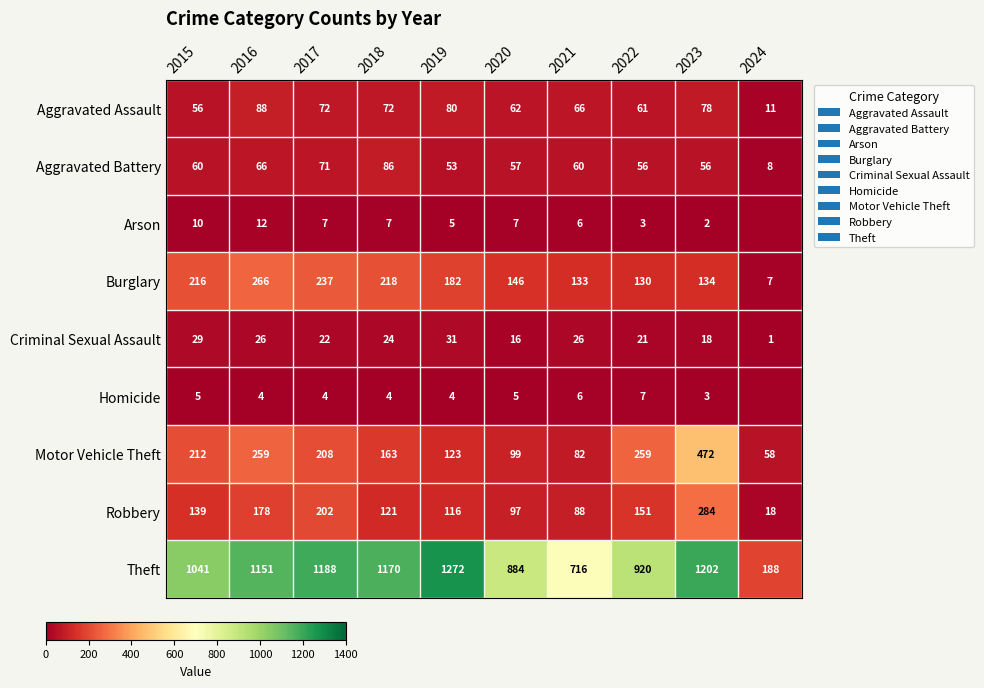

Which category has the highest value across all series?

2019